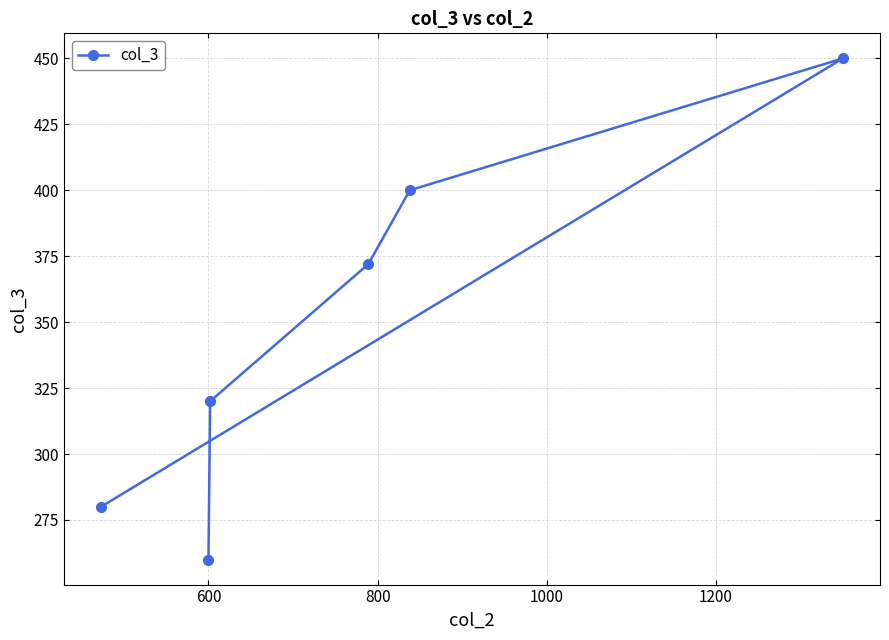

What is the difference between the maximum and second lowest values?

170